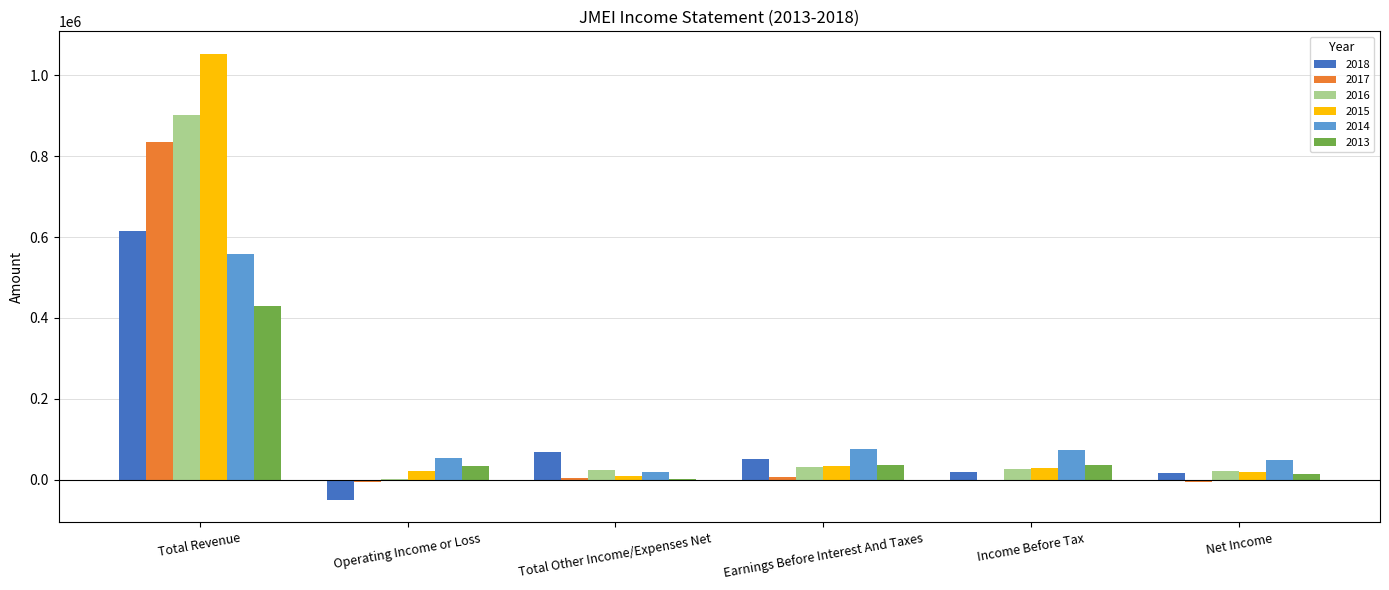

What is the greatest value displayed?

1053600